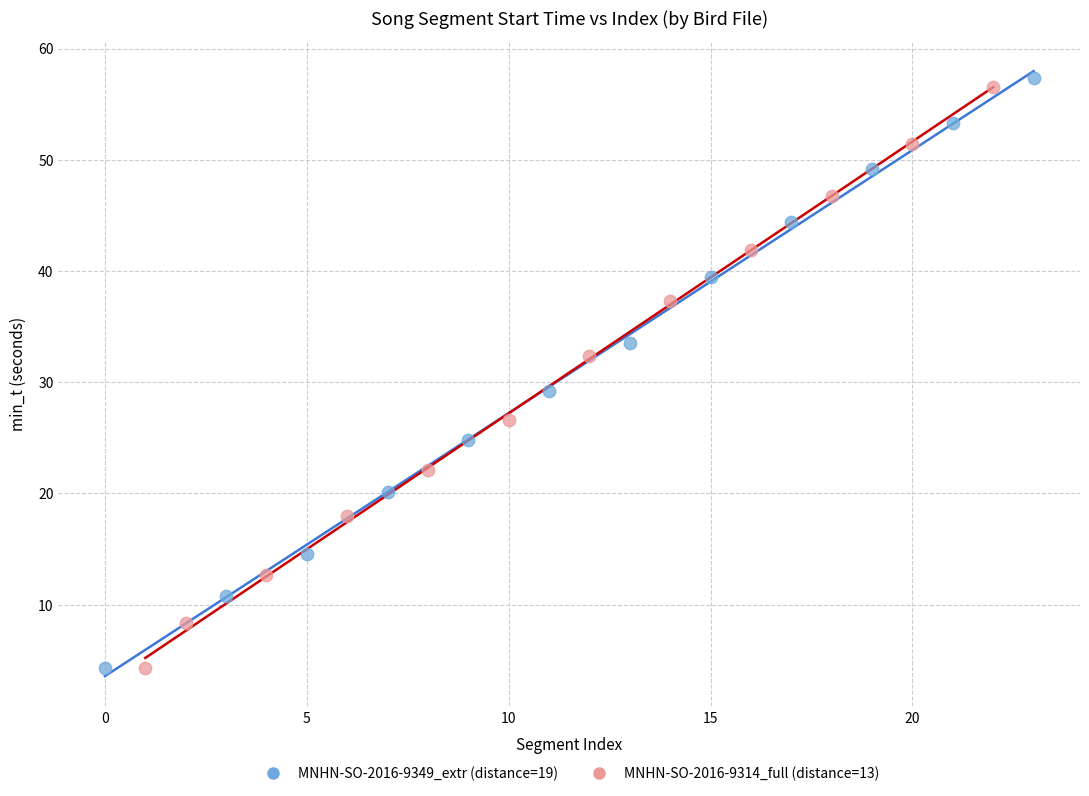

Which series has the widest spread of Y values?

MNHN-SO-2016-9349_extr (distance=19)